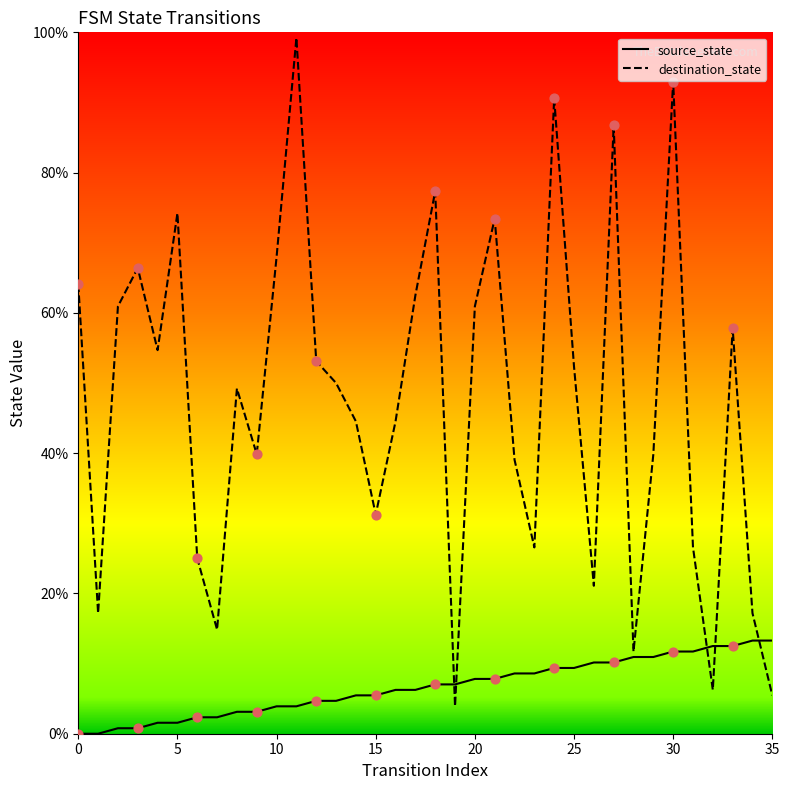

At how many categories does at least one series exceed 34?

24